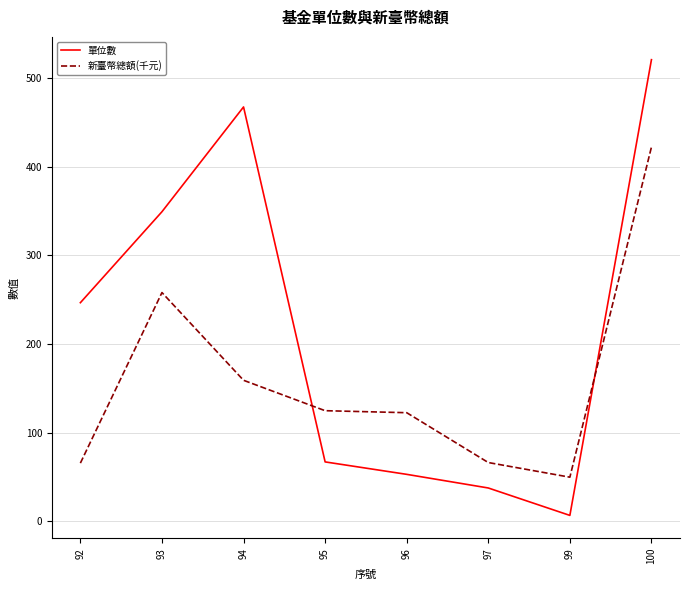

How many distinct data groups are displayed?

2